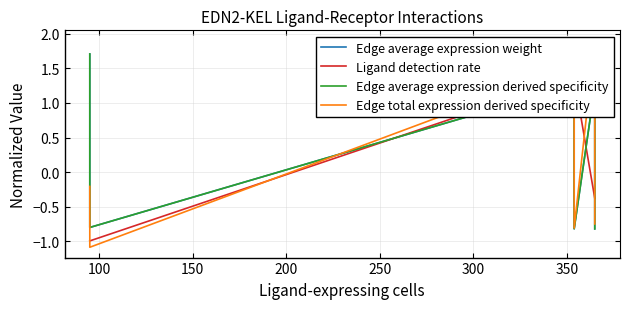

Is it true that Edge total expression derived specificity equals -1.2 at 200?

False